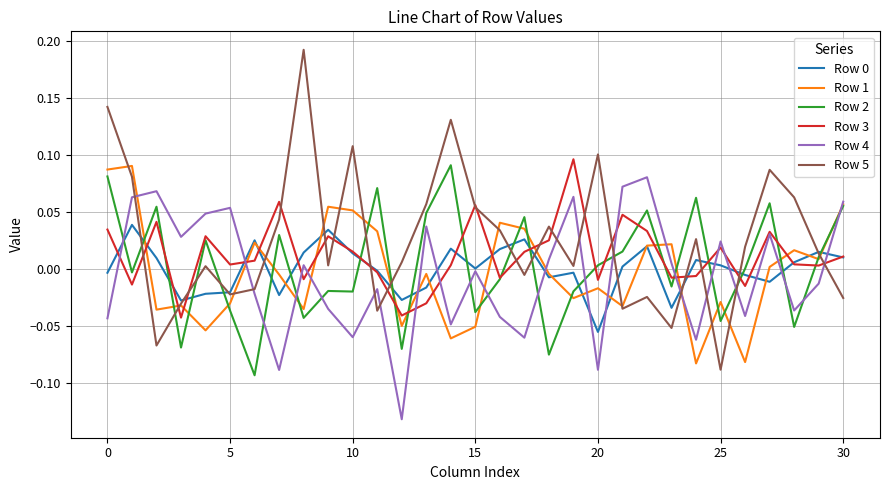

True or false: Row 4 and Row 5 cross at least once.

True